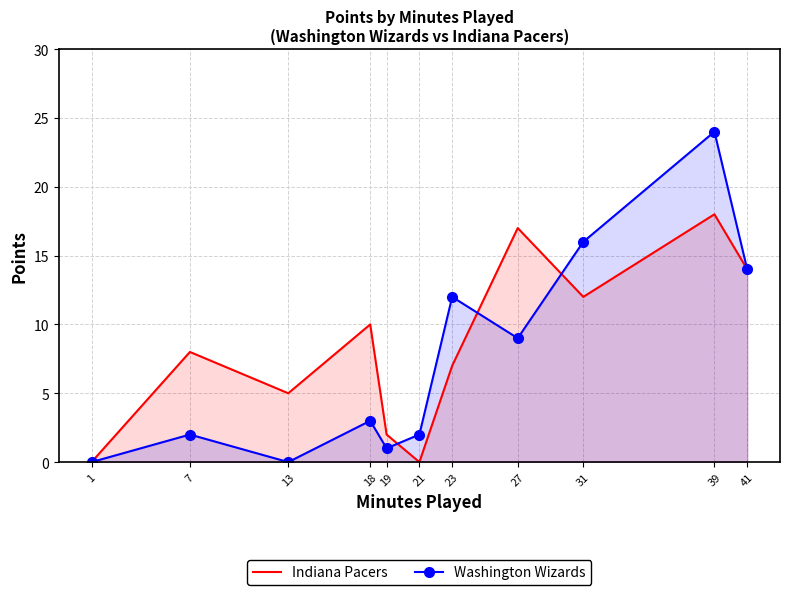

How many values in the Washington Wizards series exceed 3?

5